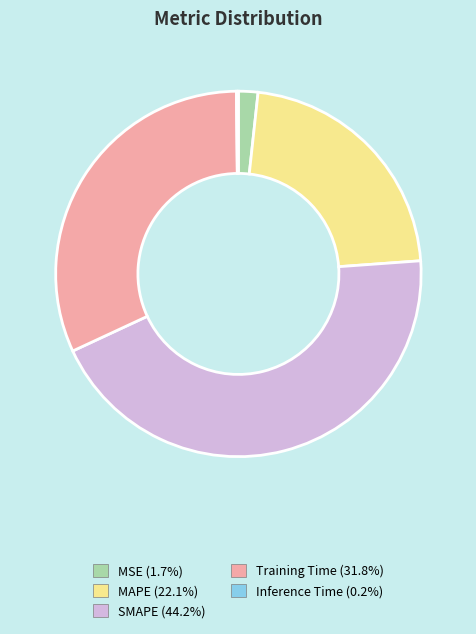

Is the sum of MSE and MAPE greater than half?

No